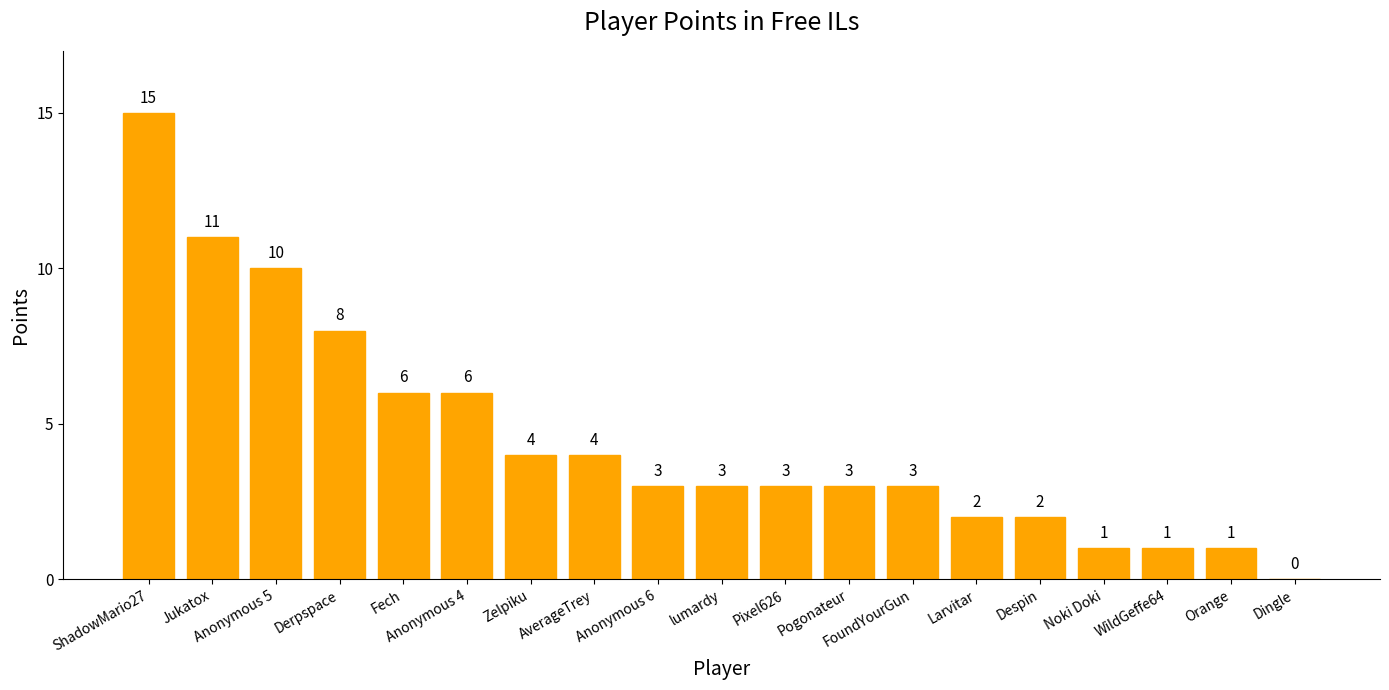

How many distinct data groups are displayed?

1